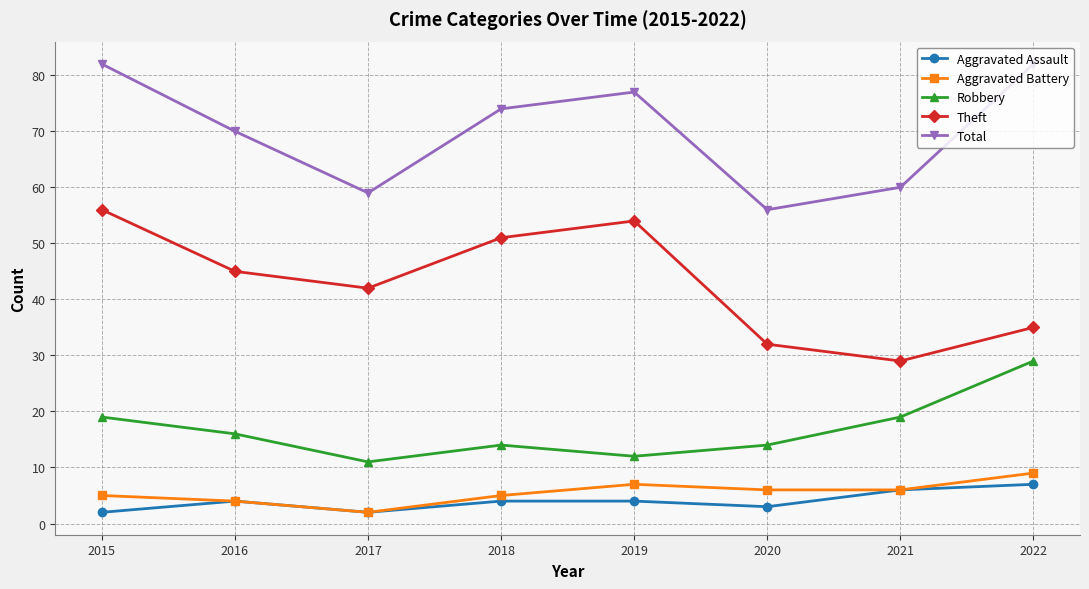

True or false: Aggravated Battery and Theft intersect in this chart.

False